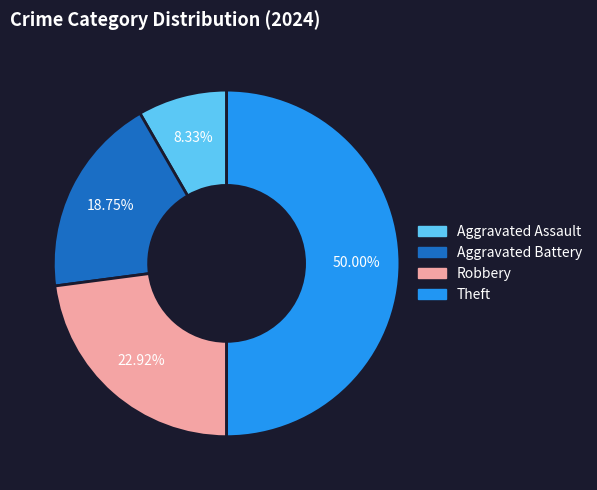

To the nearest percent, what is the difference between the largest and smallest slice percentages?

42%